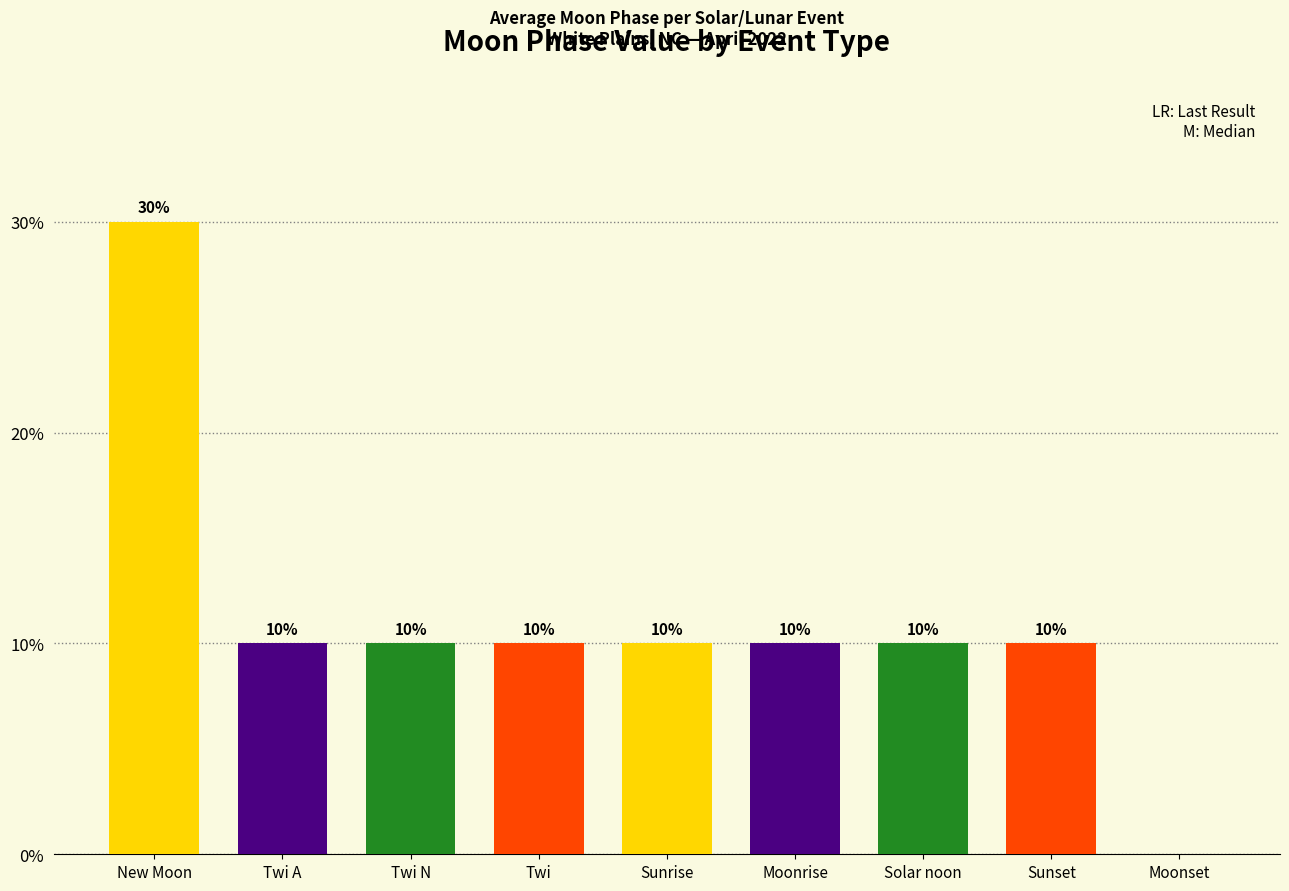

The value at New Moon is 30. True or false?

True